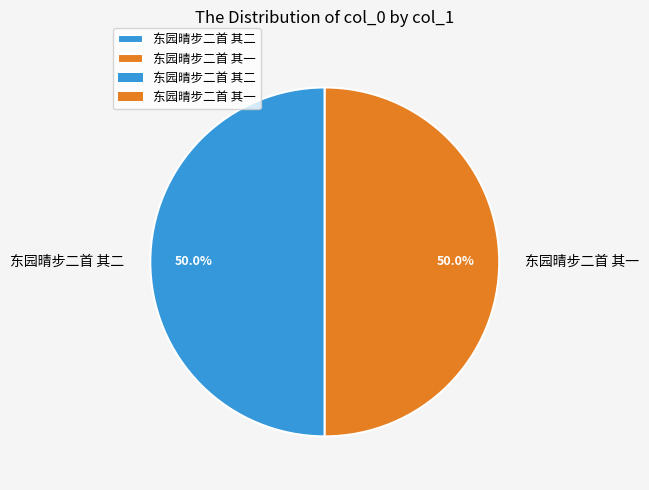

Is it true that 东园晴步二首 其一 is 43% of the pie?

False